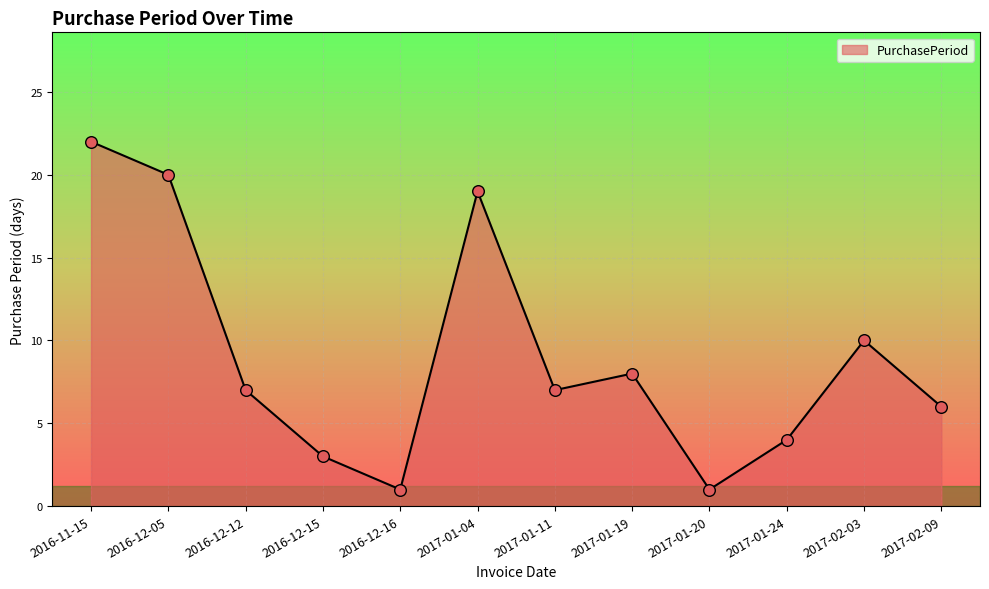

What is the change in value from 2016-12-05 to 2017-01-11?

-13